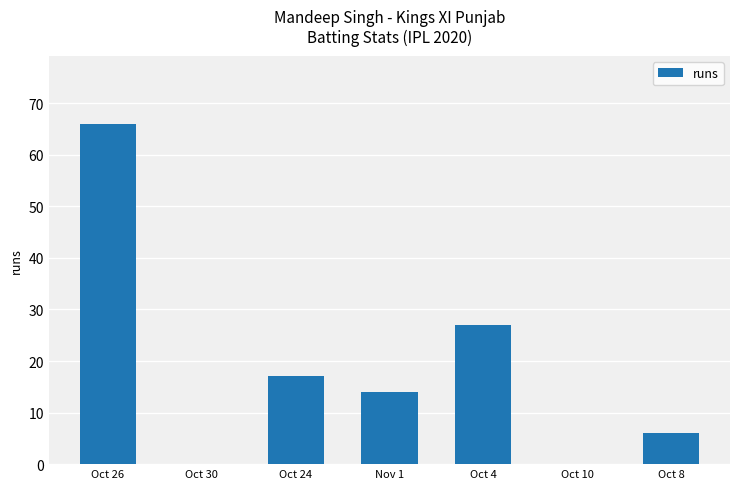

What is the change in value from Oct 4 to Oct 8?

-21